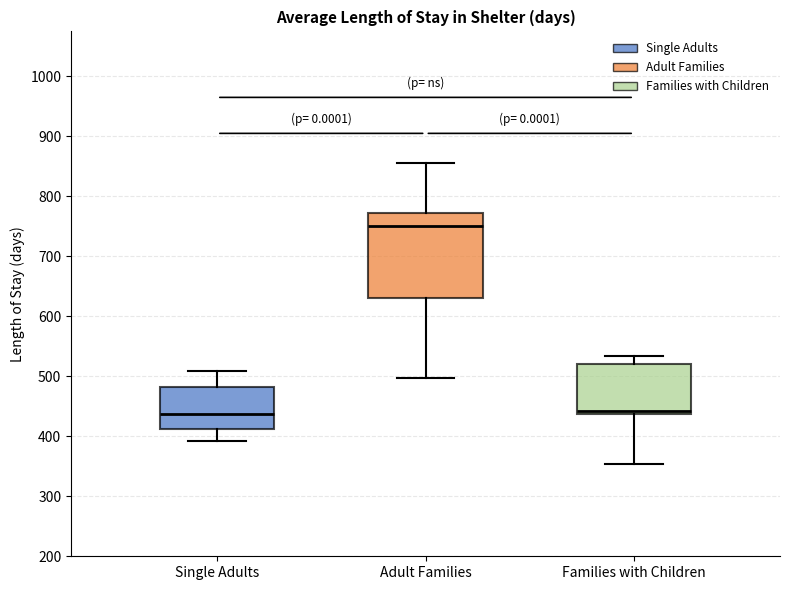

Reading left to right, read every box against the y-axis: the position of its median line, the range the box covers, and the ends of its whiskers. The values are not printed on the chart, so give them approximately, as read against the axis.

Single Adults: median 440, box 410 to 480, whiskers 390 to 510
Adult Families: median 750, box 630 to 770, whiskers 500 to 860
Families with Children: median 440 (just above the box's lower edge), box 440 to 520, whiskers 350 to 530